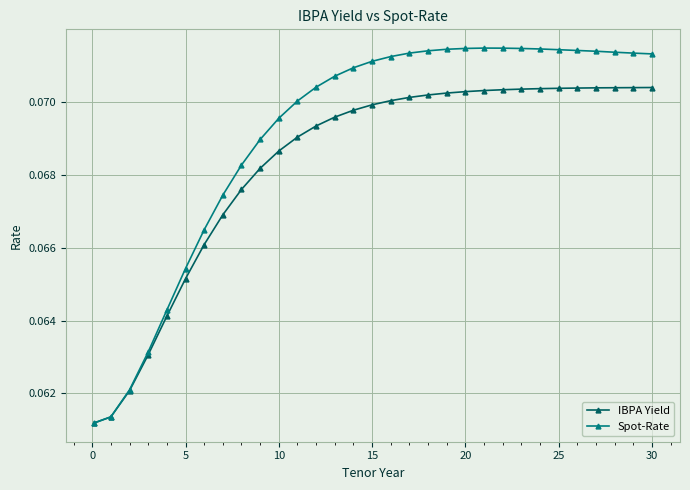

Count the IBPA Yield values in the range 0 to 1.

31